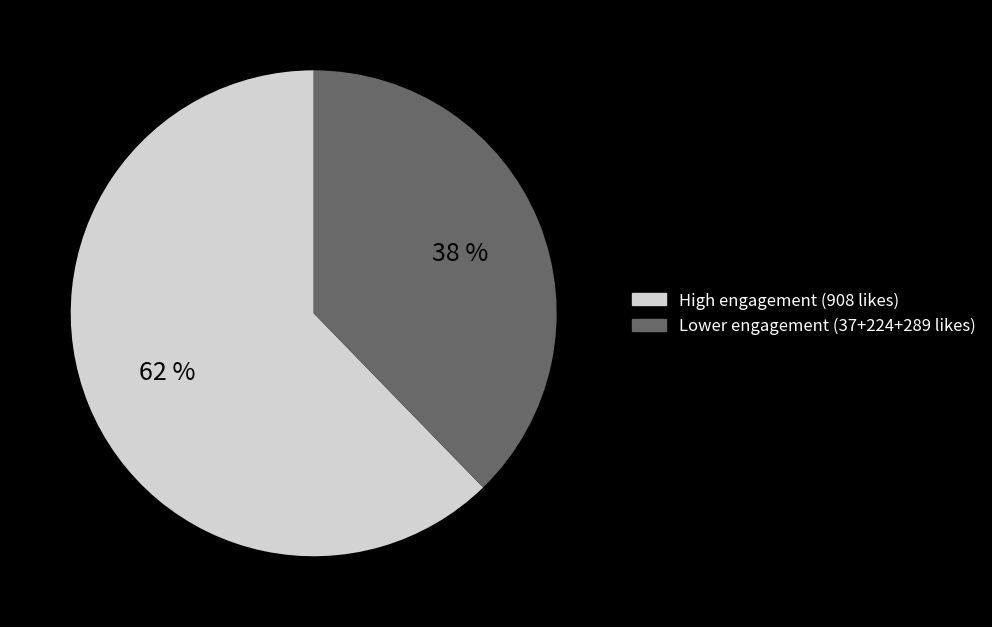

Does any single category account for the majority?

Yes